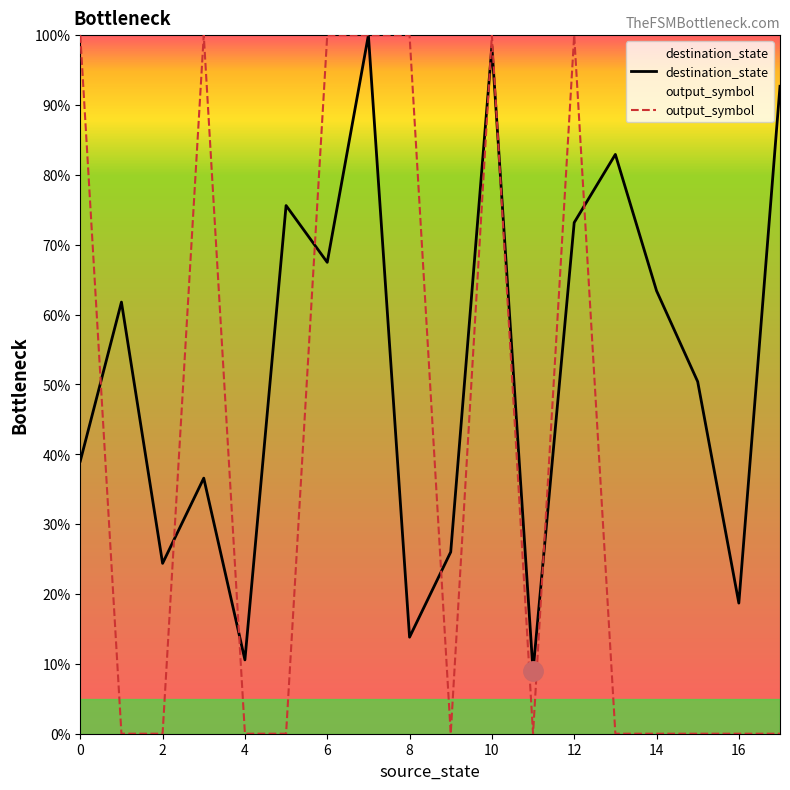

What is the maximum value shown in the chart?

100.0